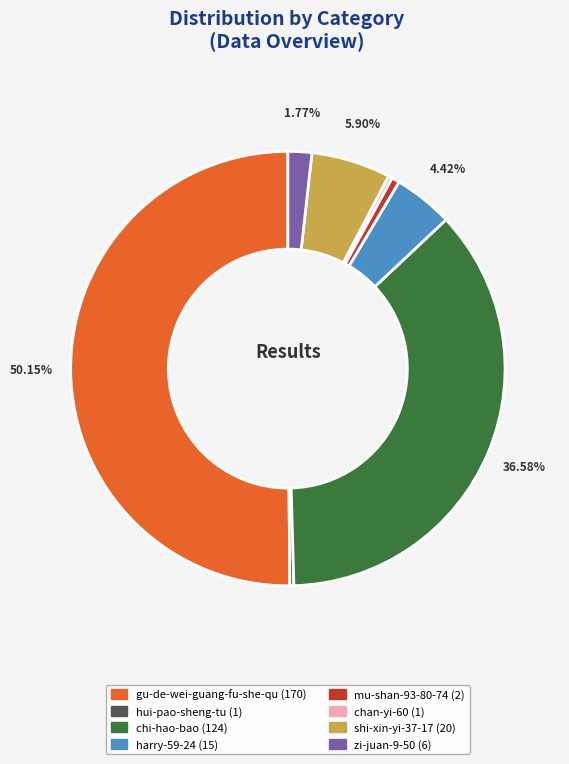

What is the majority slice?

gu-de-wei-guang-fu-she-qu